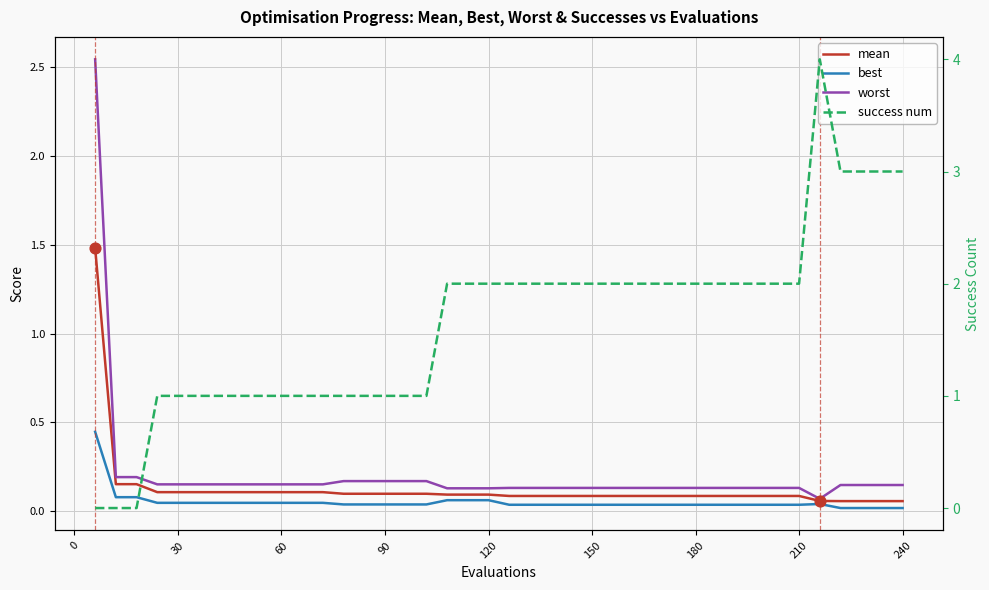

Which series has the largest total across all categories?

success num